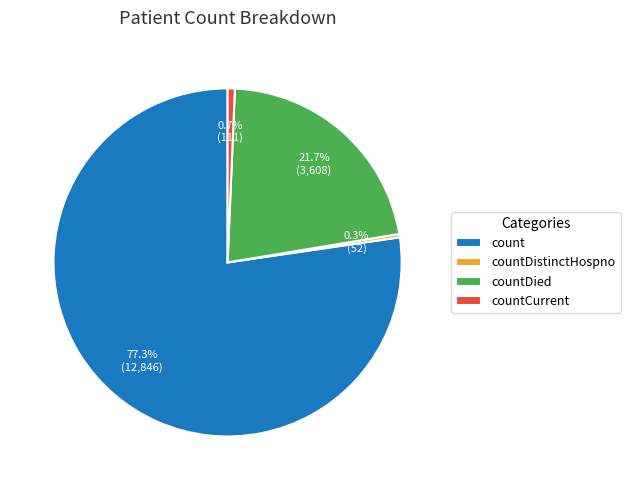

Does count represent more than half of the total?

Yes